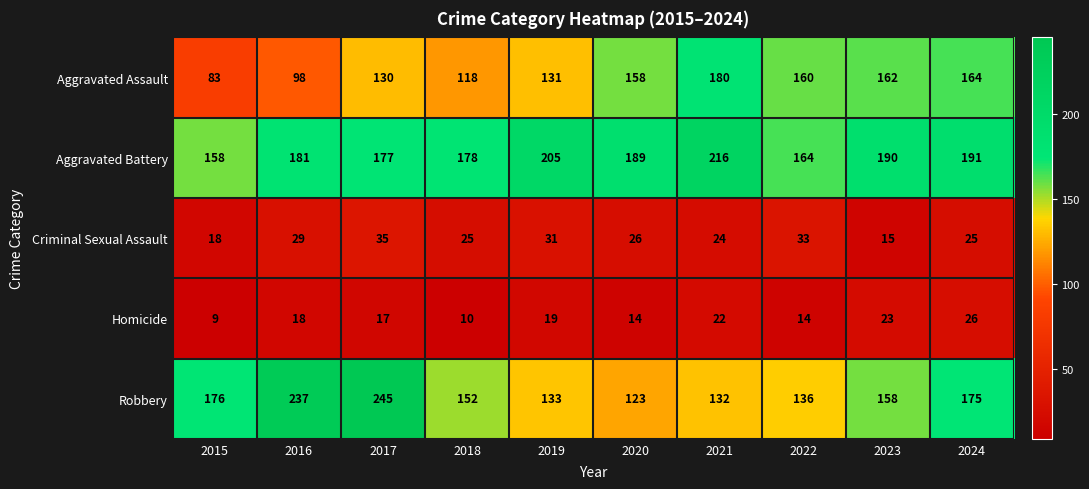

What is the sum of all Aggravated Assault values?

1384